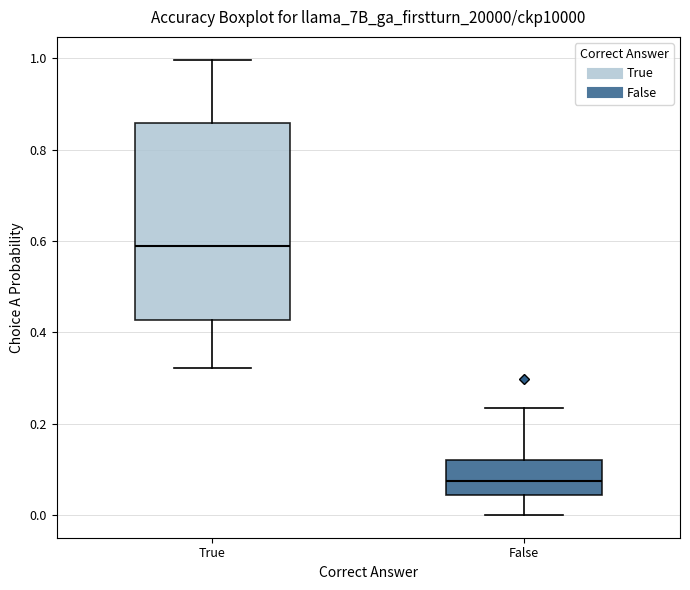

Which box has the lowest median line?

False